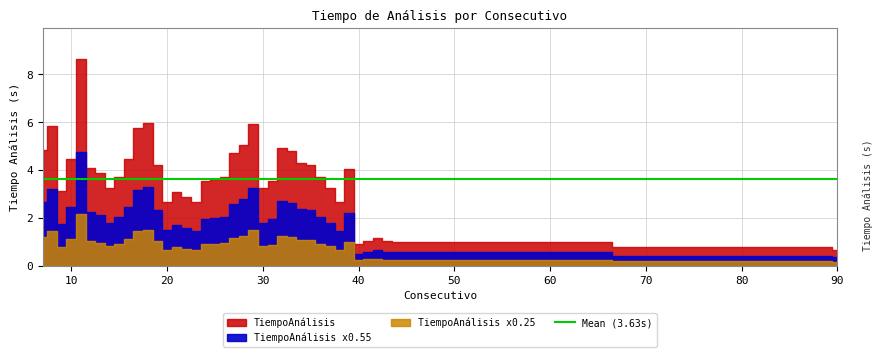

What is the smallest value displayed?

0.7